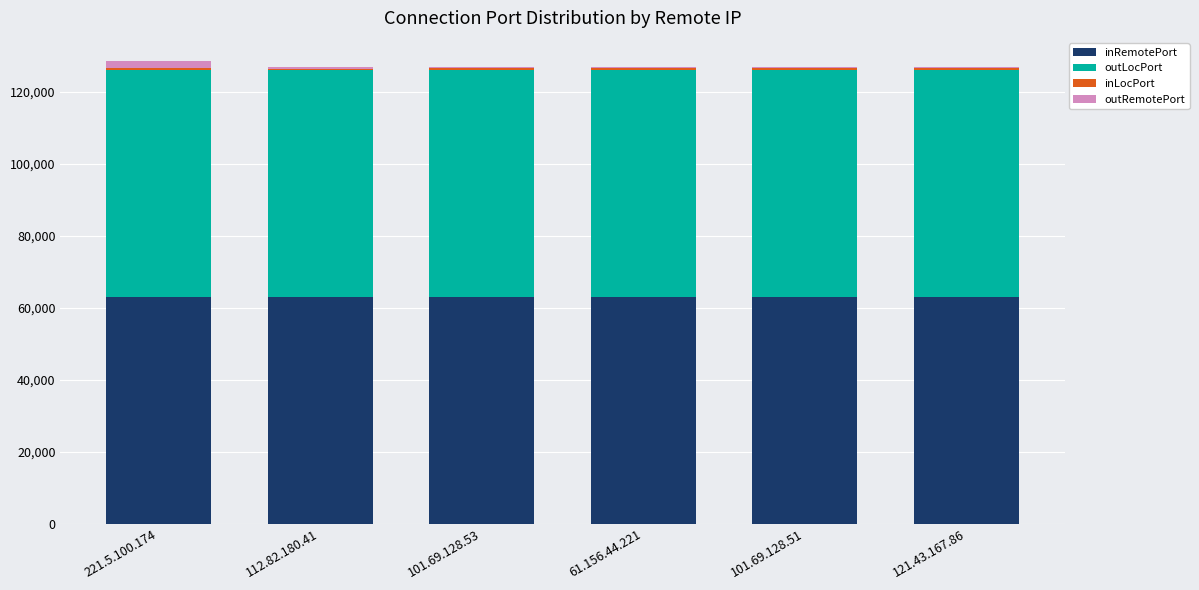

What is the highest value of the inRemotePort series?

63044